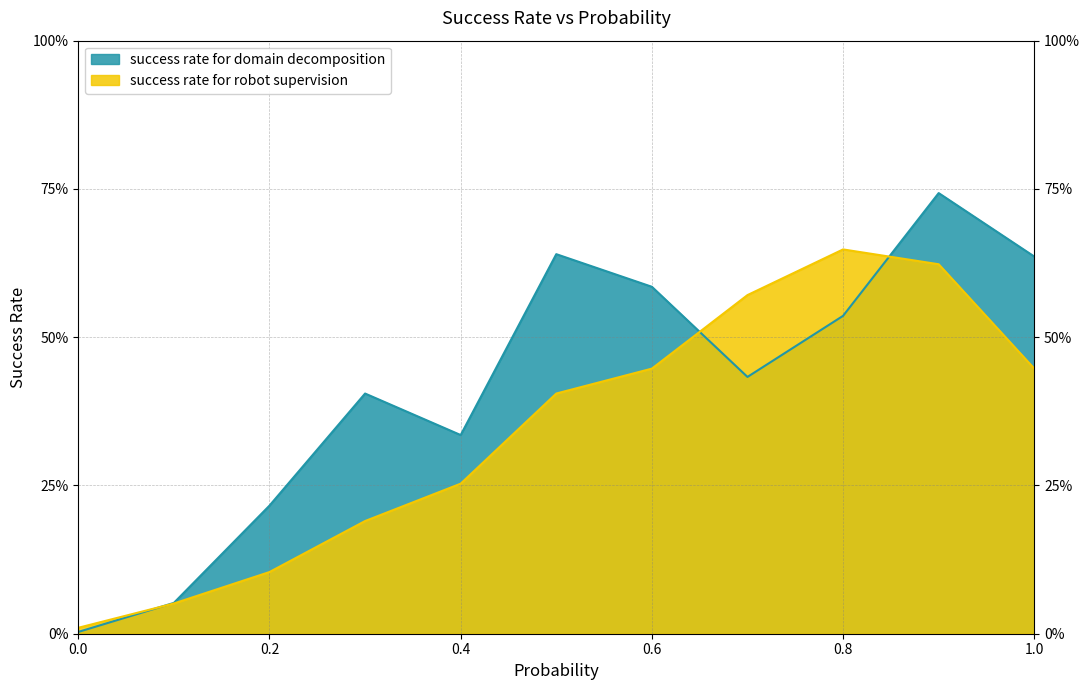

Which series has the largest total across all categories?

success rate for domain decomposition